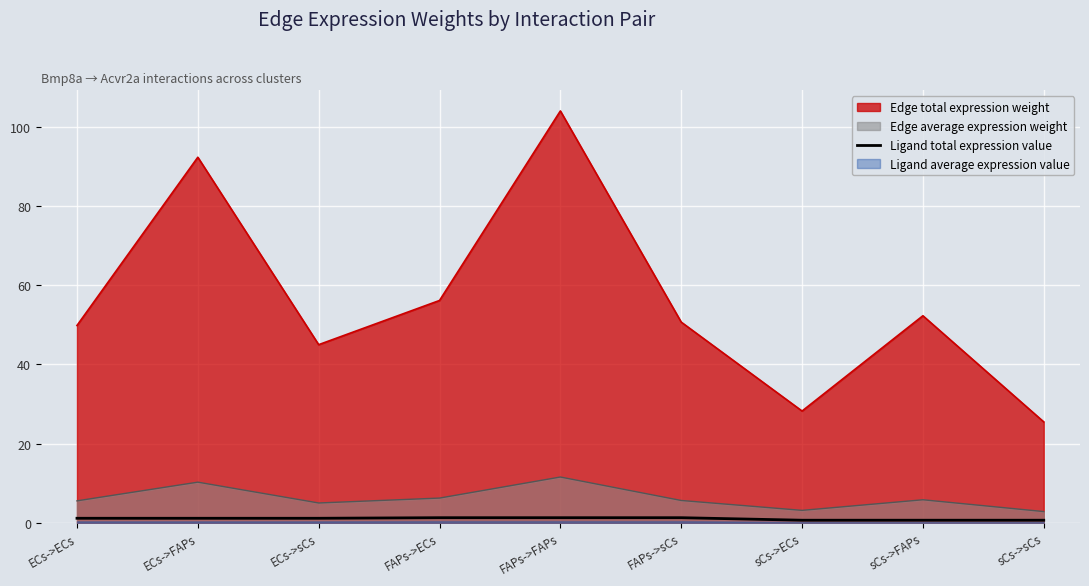

Where is Edge total expression weight nearest to the value 64?

FAPs->ECs